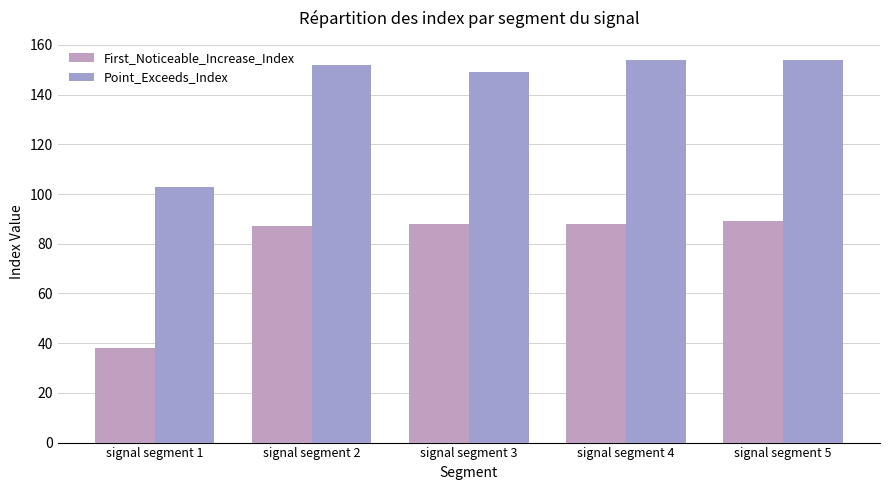

What is the value of the Point_Exceeds_Index bar at the 3rd from the left?

149